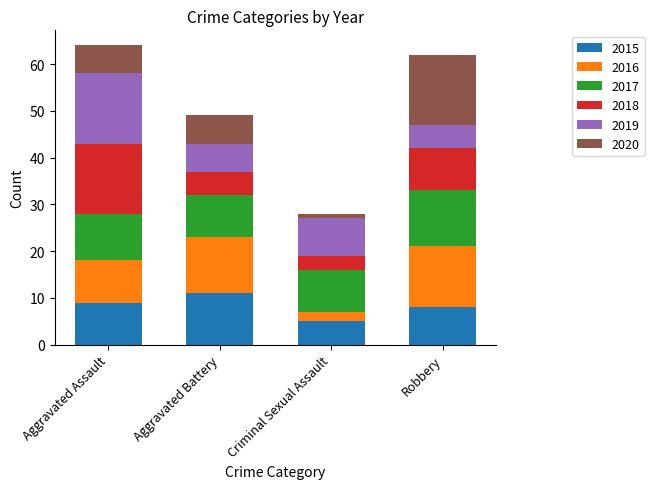

What is the average value of the 2015 series?

8